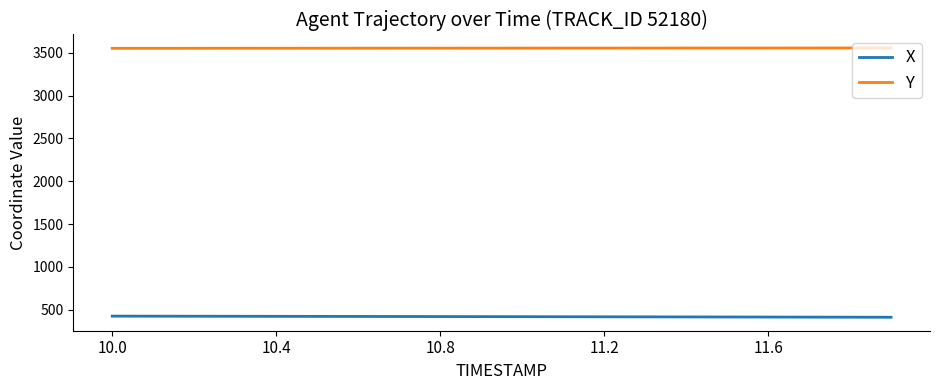

What is the maximum value shown in the chart?

3557.2